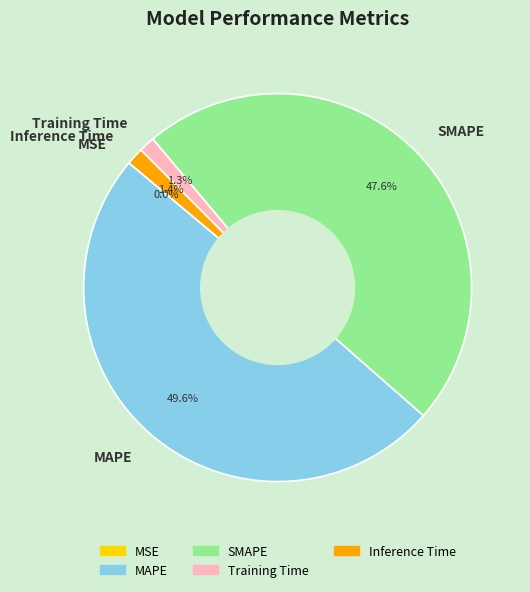

Between MAPE and SMAPE, which is larger?

MAPE